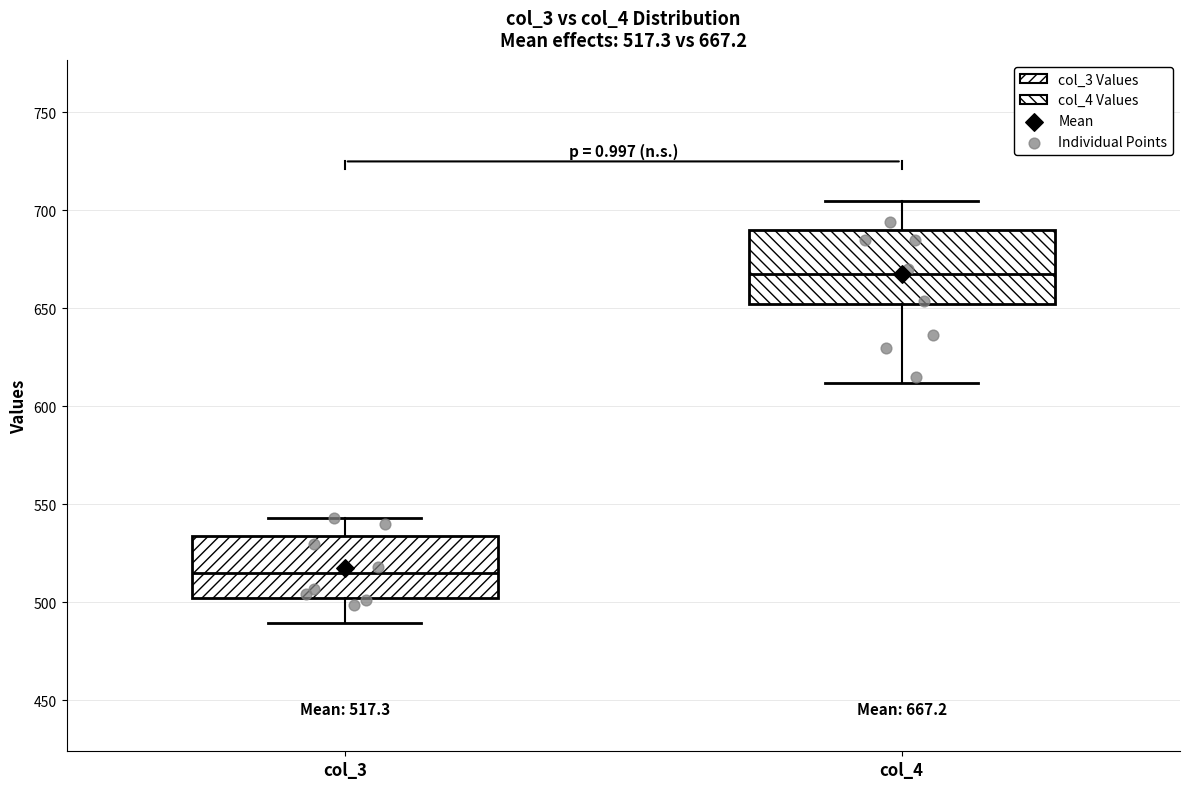

Which box's median line is the lowest?

col_3